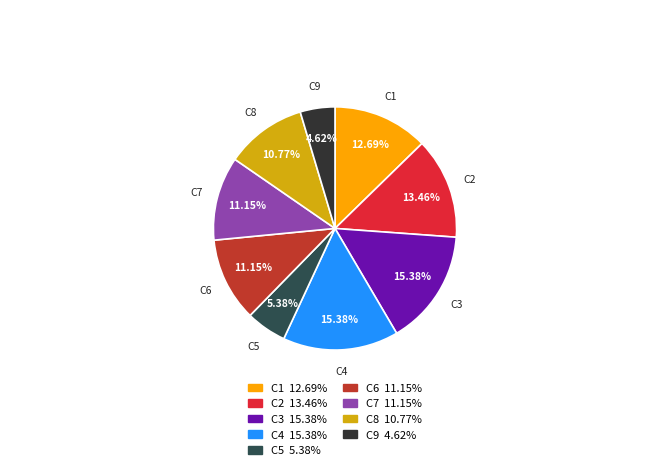

How many segments does this pie chart have?

9